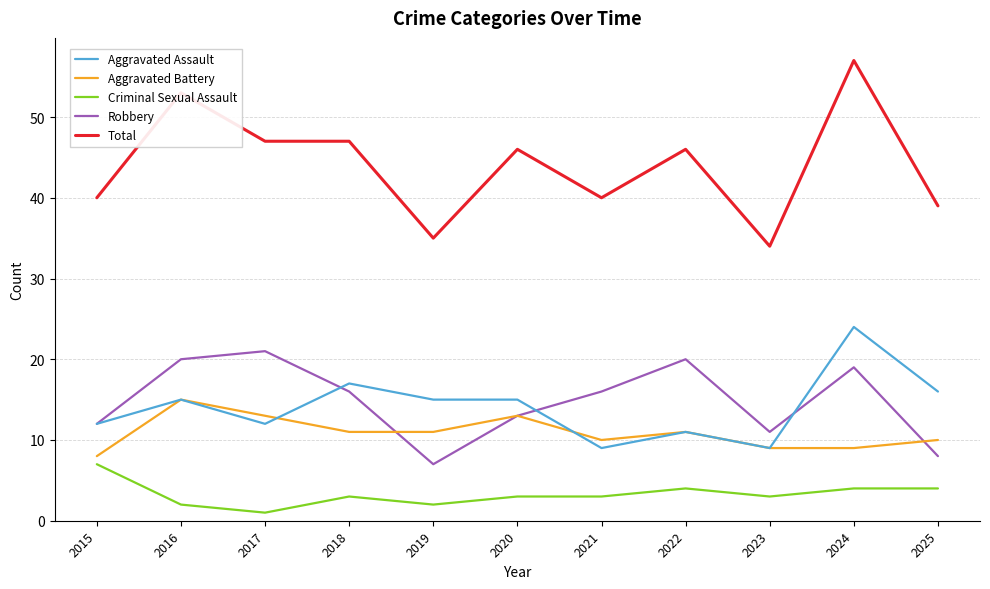

Rank the series at 2025 from highest to lowest value.

Total, Aggravated Assault, Aggravated Battery, Robbery, Criminal Sexual Assault